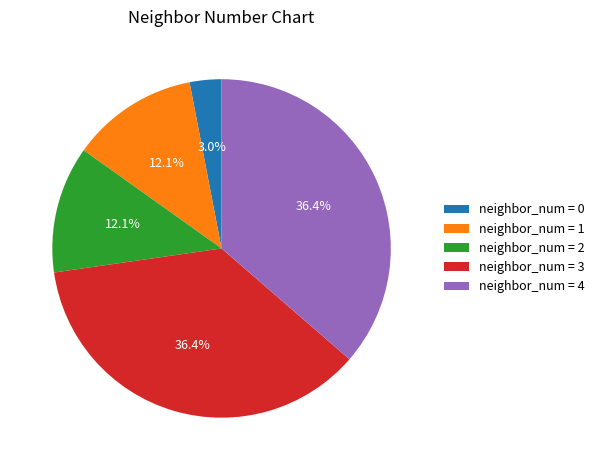

What is the total percentage of neighbor_num = 1 and neighbor_num = 3?

48.5%